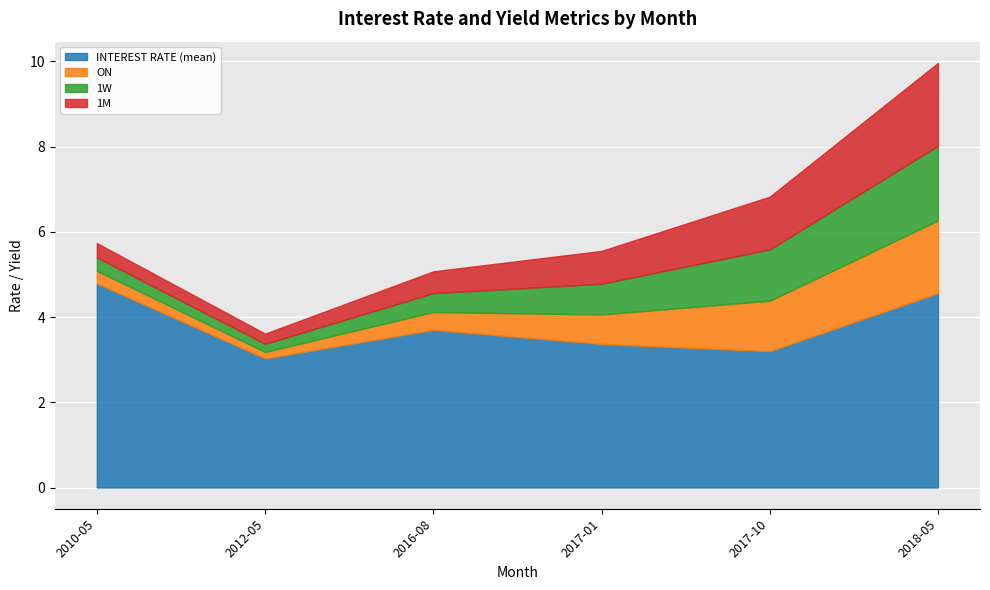

What is the sum of all 1W values?

4.6